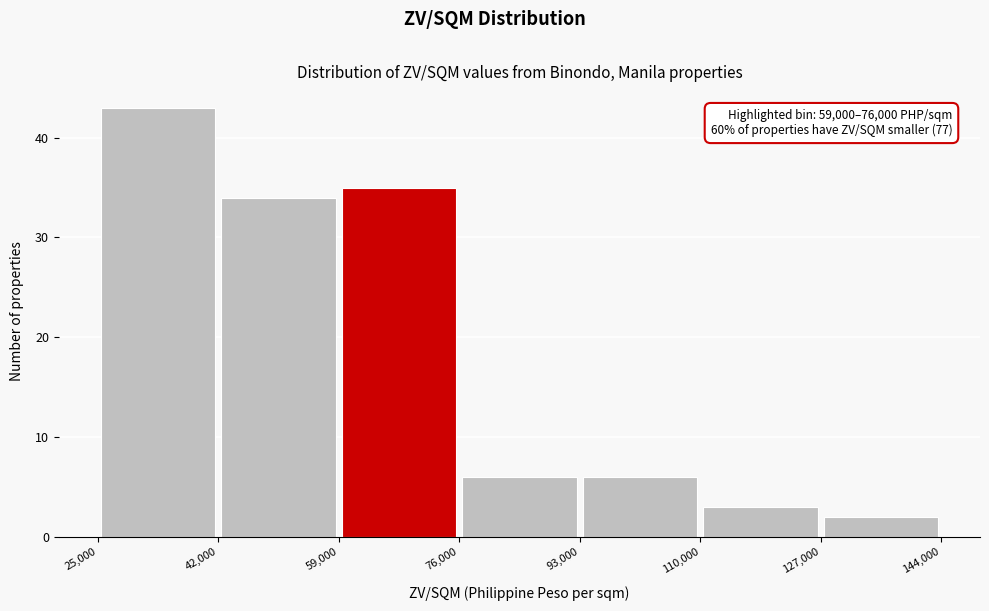

Which range on the x-axis has the tallest bar?

25,000 to 42,000